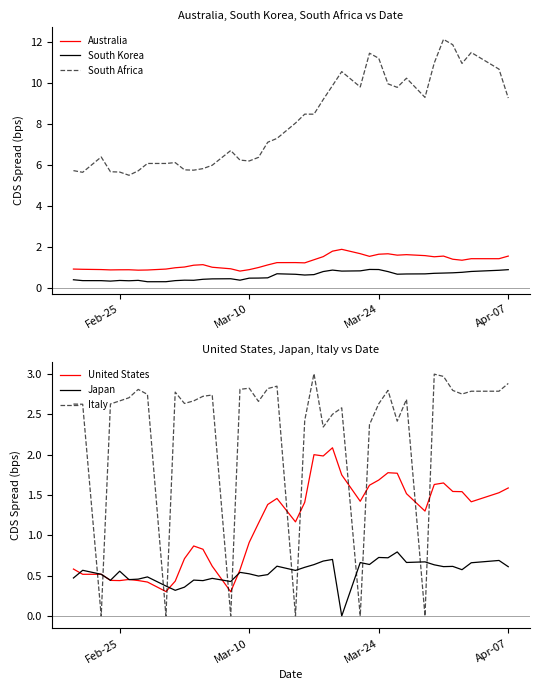

True or false: South Korea and South Africa intersect in this chart.

False